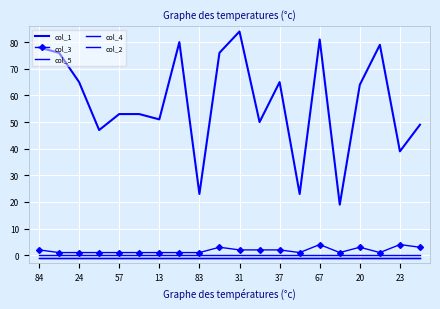

What is the label of the 12th point from the right?

83